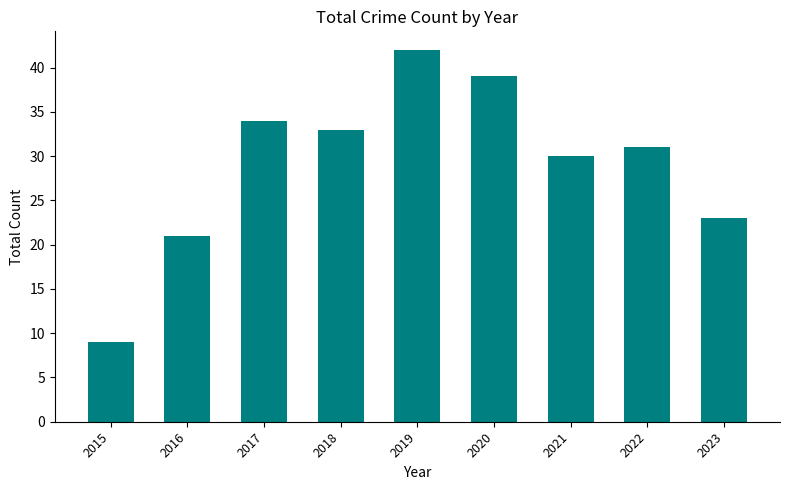

What is the change in value from 2018 to 2022?

-2